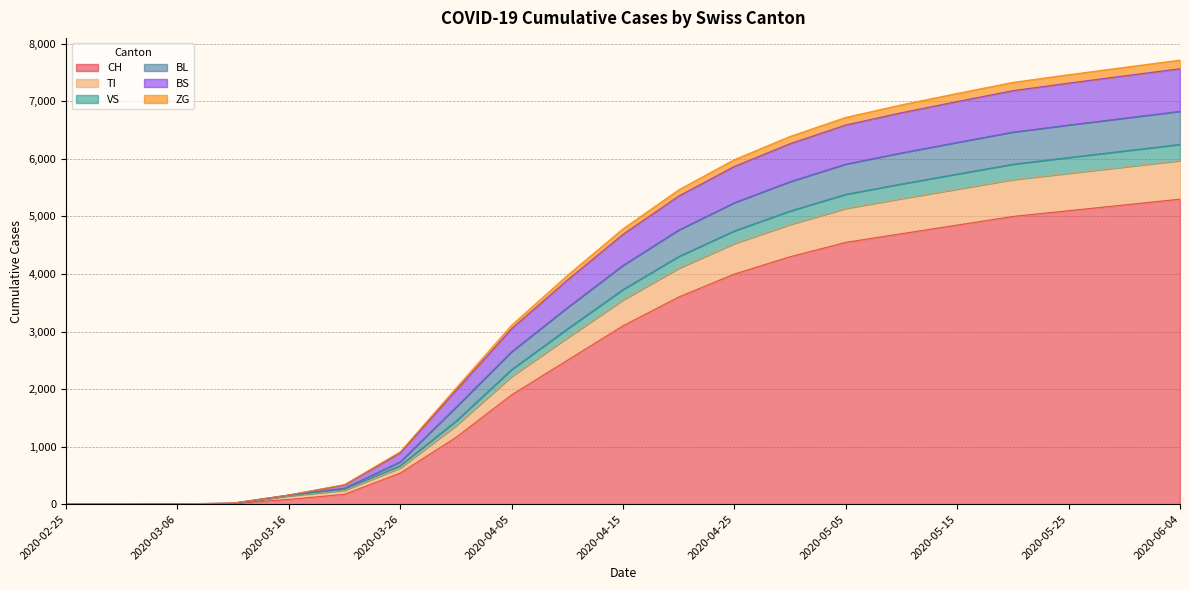

At which category does the chart reach its peak across all series?

2020-06-04